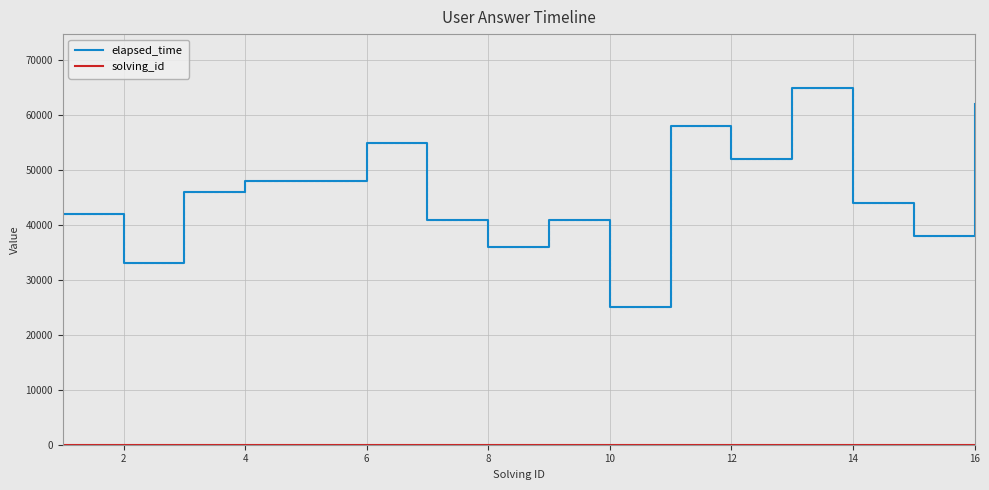

Which series has the largest total across all categories?

elapsed_time